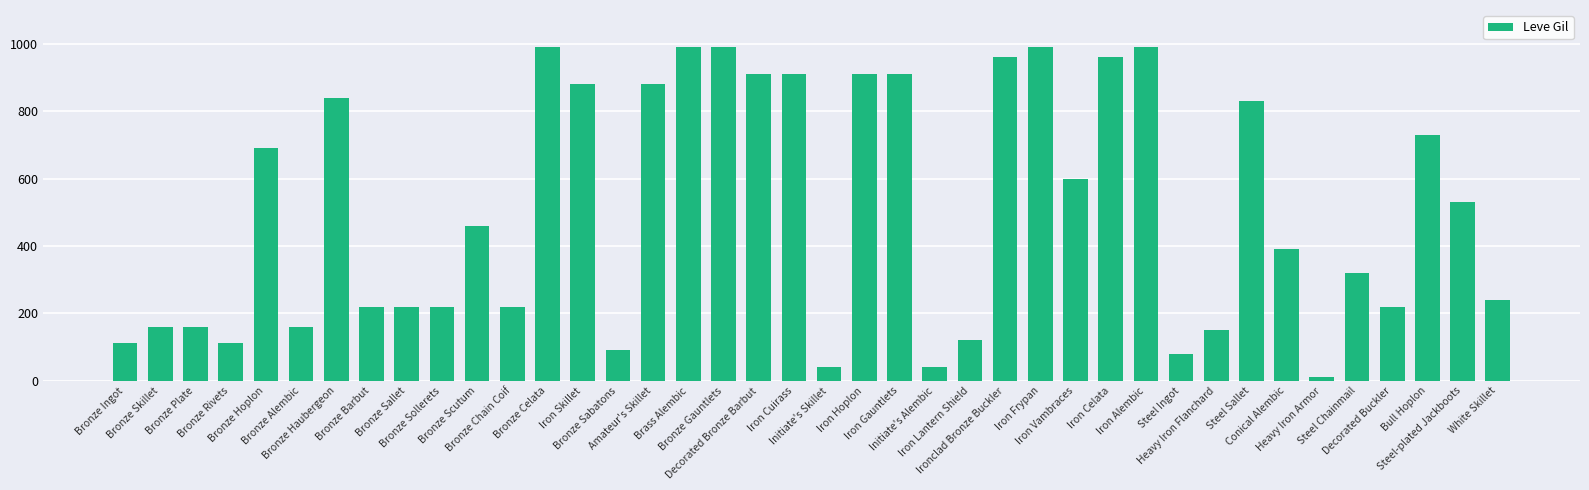

What is the value of the 25th bar from the left?

120